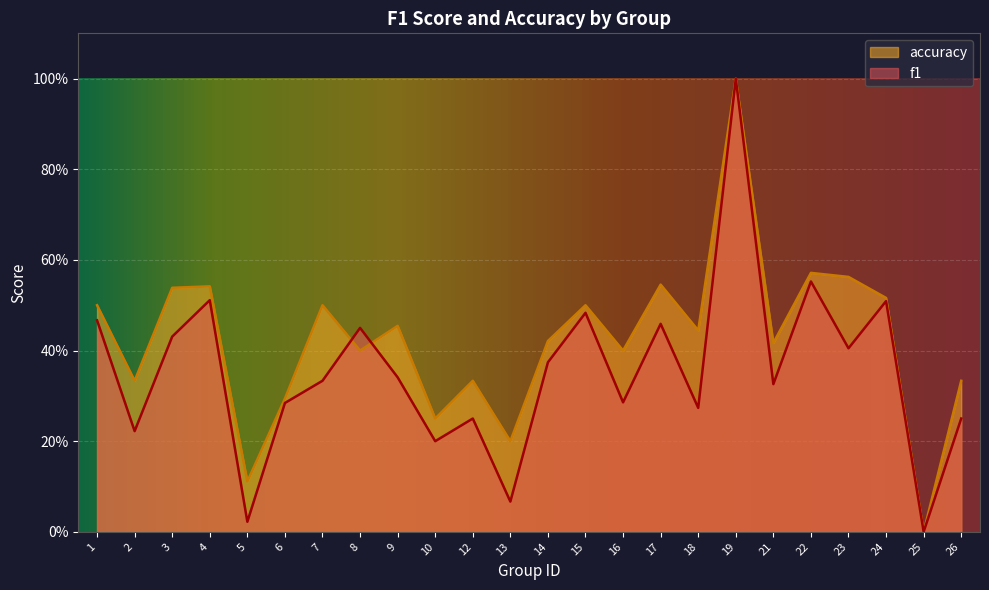

Which series has the largest range (max minus min)?

f1